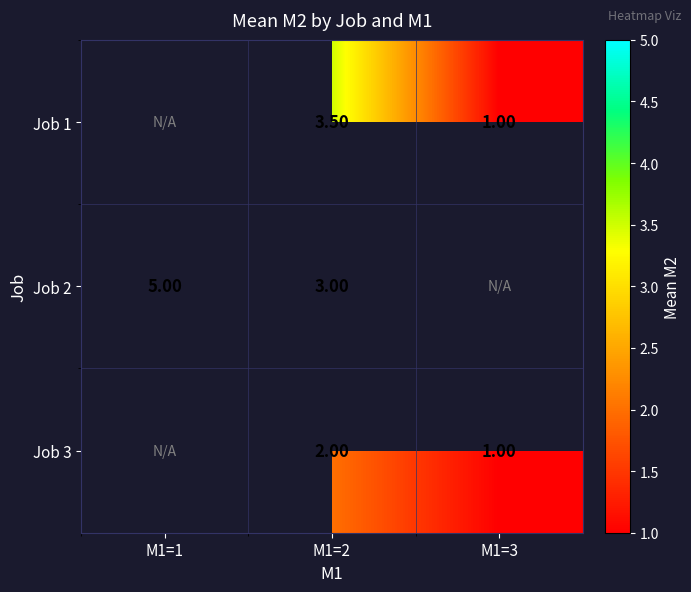

Between M1=3 and M1=2, which is larger?

M1=2